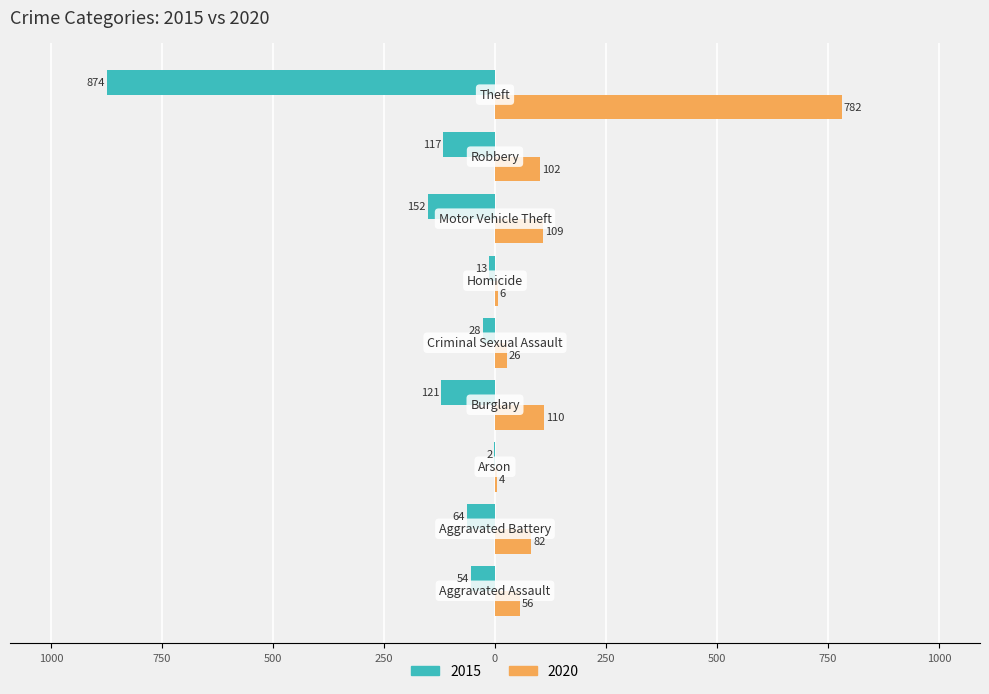

Which series has the widest spread of values?

2015